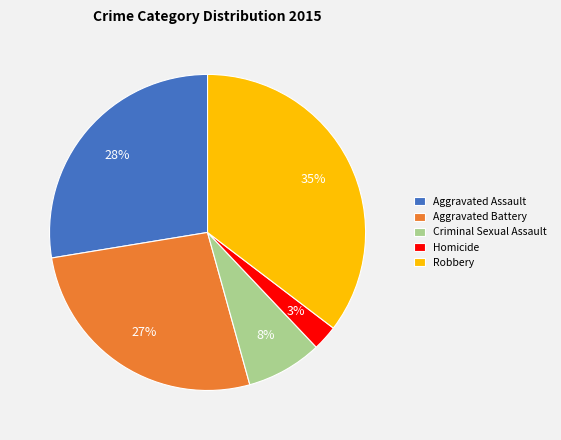

Do Criminal Sexual Assault and Robbery together represent more than half of the pie?

No